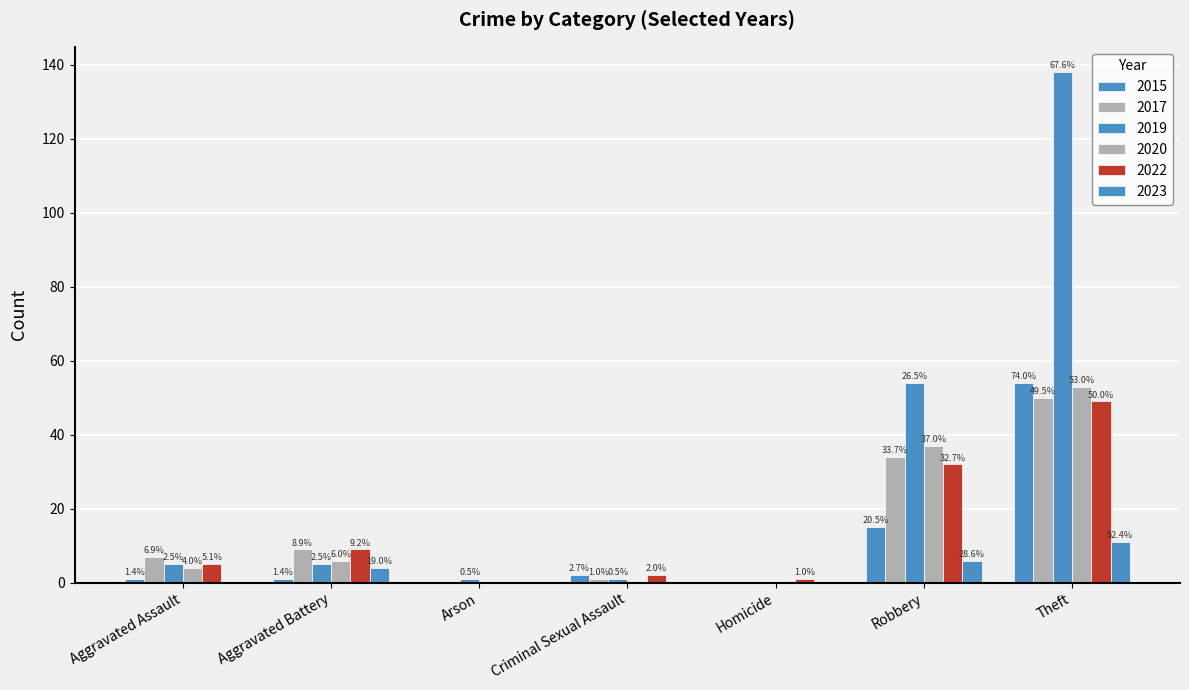

Reading right to left, list all the values displayed in this chart.

2015: Total=73	Theft=54	Robbery=15	Homicide=0	Criminal Sexual Assault=2	Arson=0	Aggravated Battery=1	Aggravated Assault=1
2017: Total=101	Theft=50	Robbery=34	Homicide=0	Criminal Sexual Assault=1	Arson=0	Aggravated Battery=9	Aggravated Assault=7
2019: Total=204	Theft=138	Robbery=54	Homicide=0	Criminal Sexual Assault=1	Arson=1	Aggravated Battery=5	Aggravated Assault=5
2020: Total=100	Theft=53	Robbery=37	Homicide=0	Criminal Sexual Assault=0	Arson=0	Aggravated Battery=6	Aggravated Assault=4
2022: Total=98	Theft=49	Robbery=32	Homicide=1	Criminal Sexual Assault=2	Arson=0	Aggravated Battery=9	Aggravated Assault=5
2023: Total=21	Theft=11	Robbery=6	Homicide=0	Criminal Sexual Assault=0	Arson=0	Aggravated Battery=4	Aggravated Assault=0